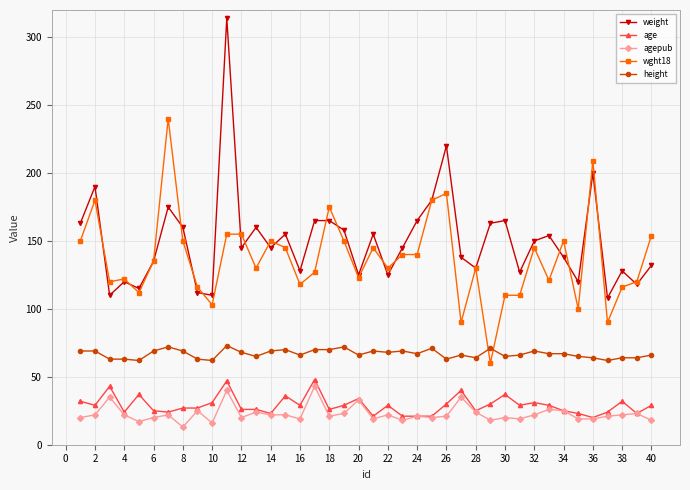

Which series has the widest spread of values?

weight